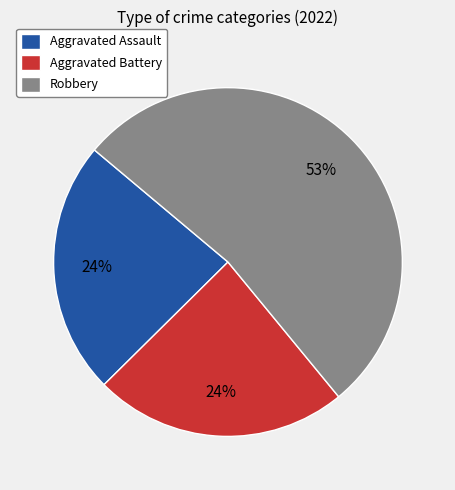

How many segments does this pie chart have?

3